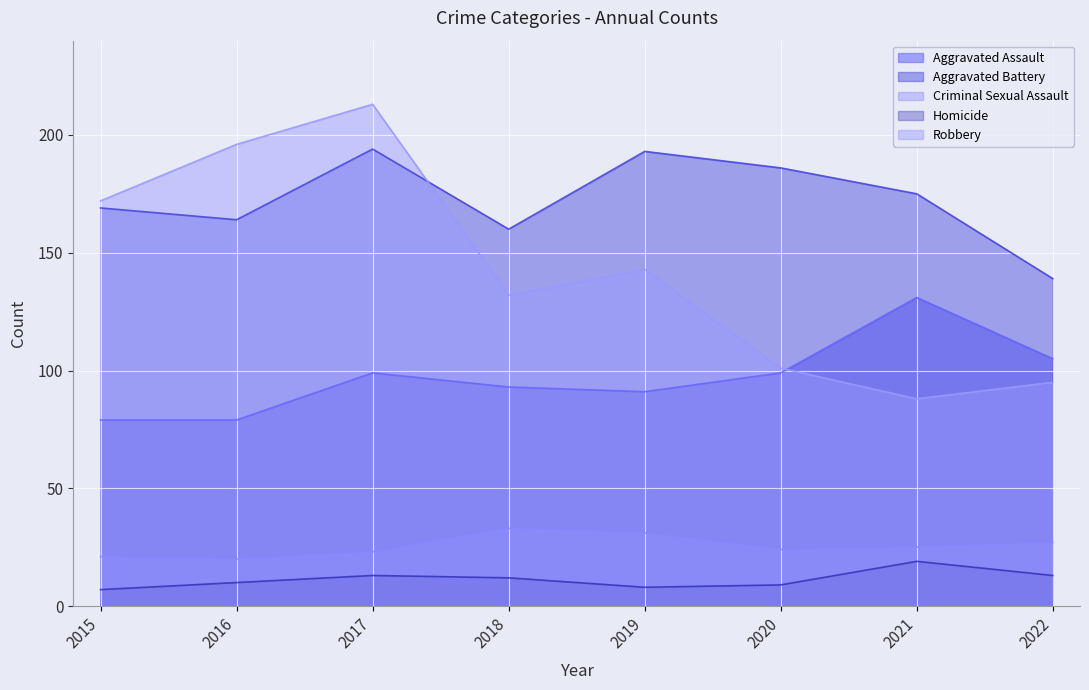

How many interior local peaks does the Aggravated Assault series have?

2